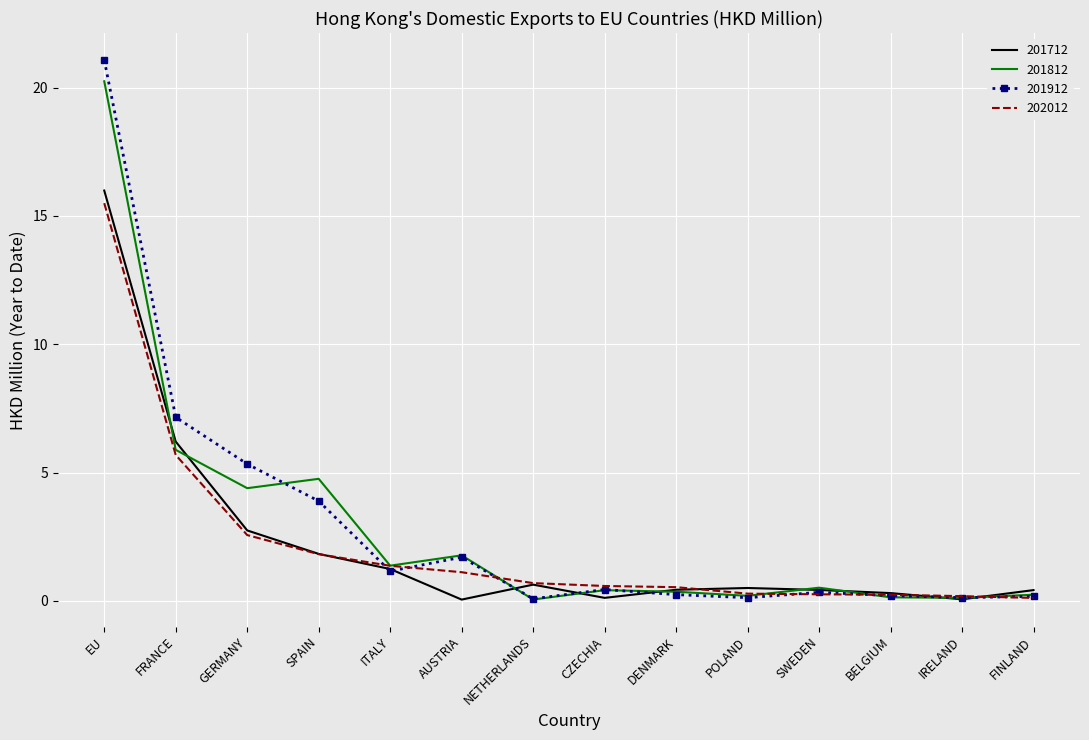

What is the average value of the 201812 series?

2.9